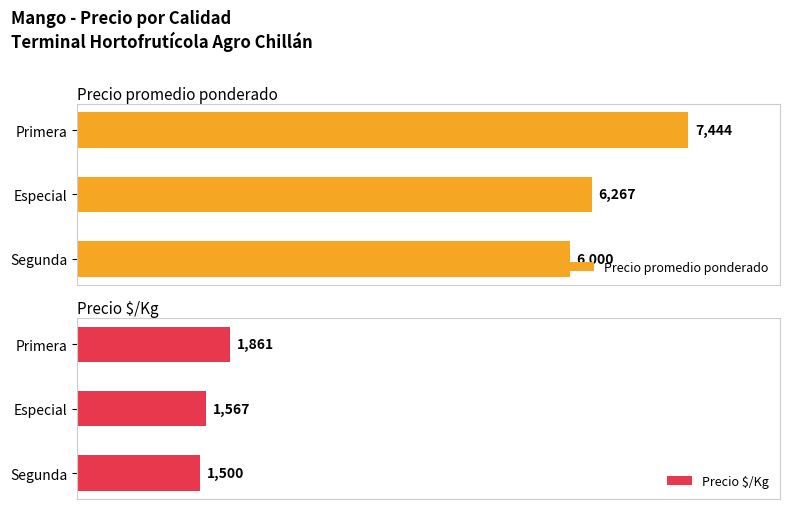

Which category has the lowest value in the Precio $/Kg series?

Segunda